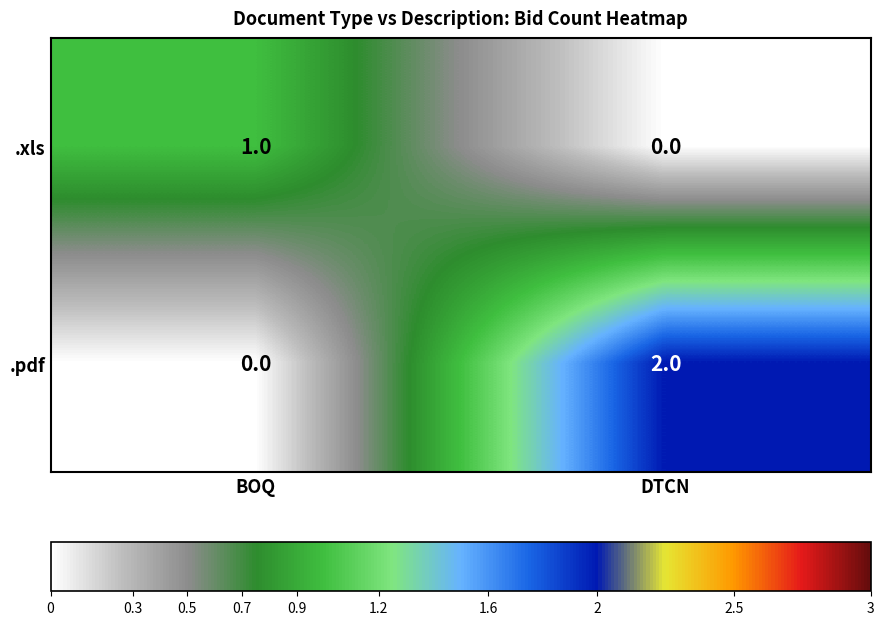

The .xls series shows 1 at BOQ. True or false?

True